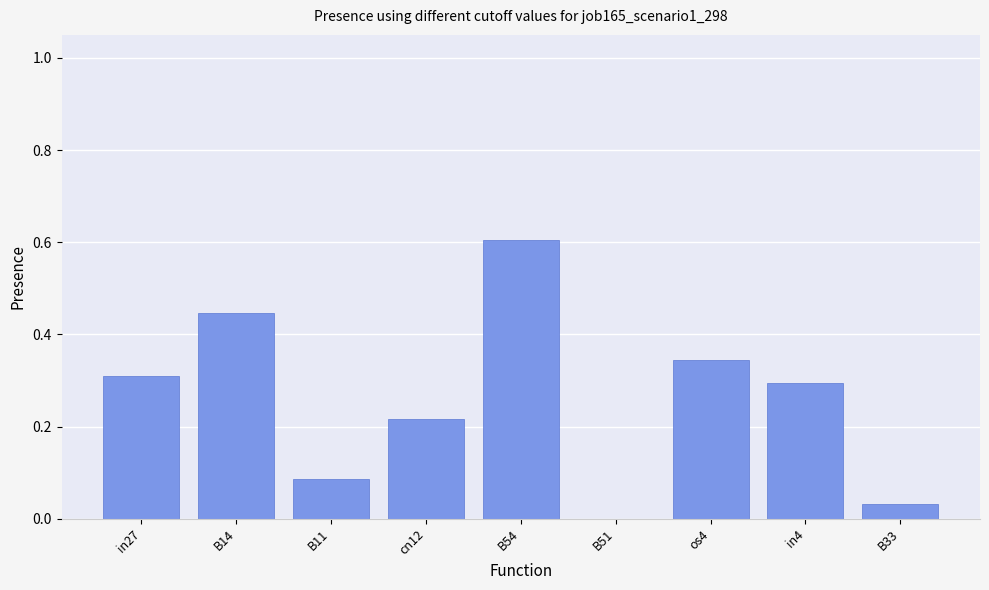

True or false: the data shows 0.3 at os4.

True